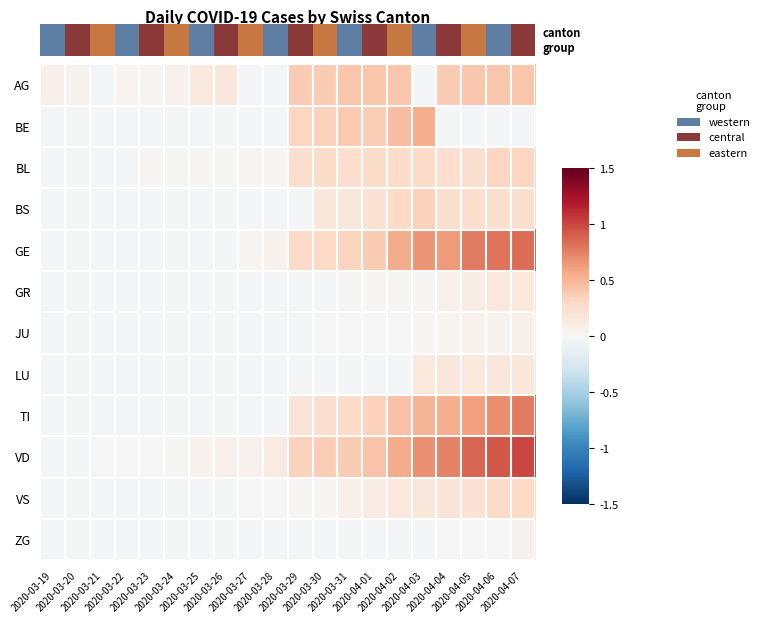

At which category does the chart reach its peak across all series?

2020-04-07